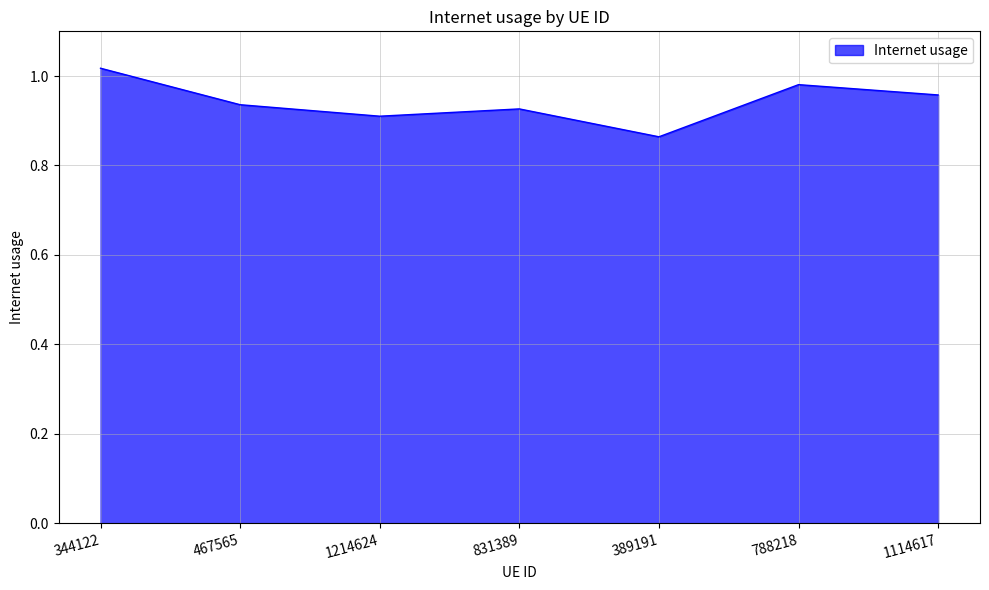

How many lines are shown in the chart?

1